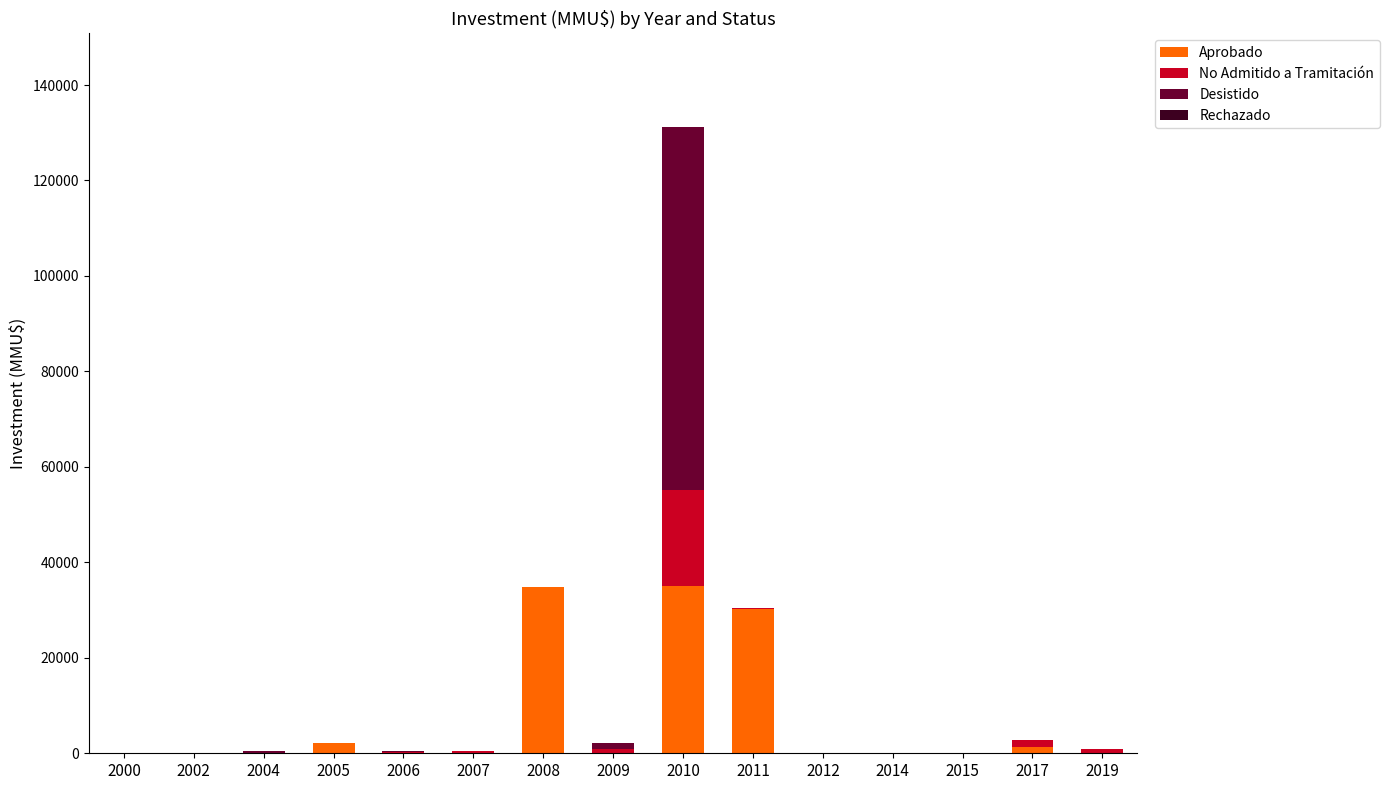

What is the maximum value for Aprobado?

35078